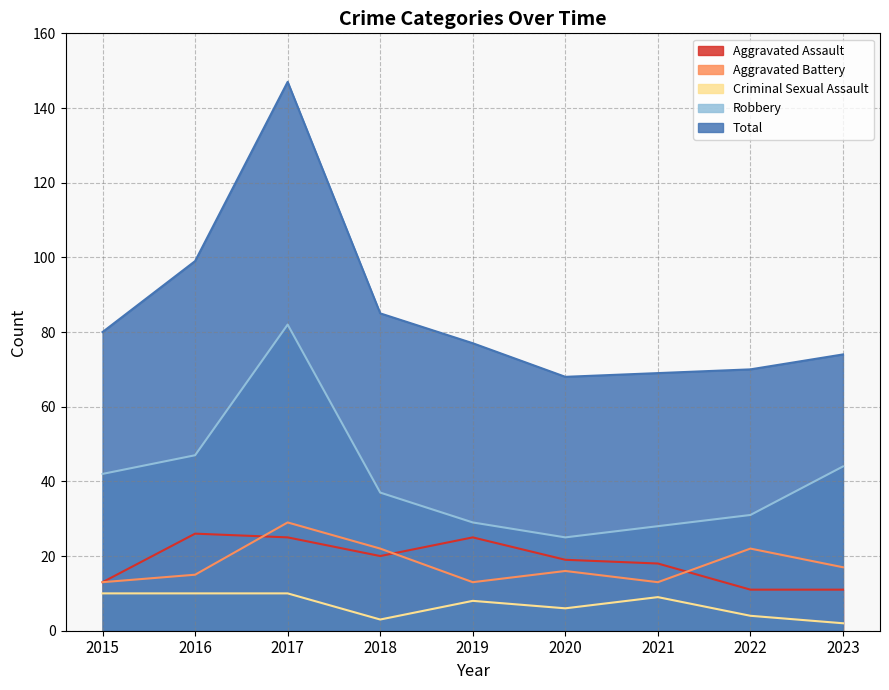

Is it true that Criminal Sexual Assault equals 6 at 2020?

True